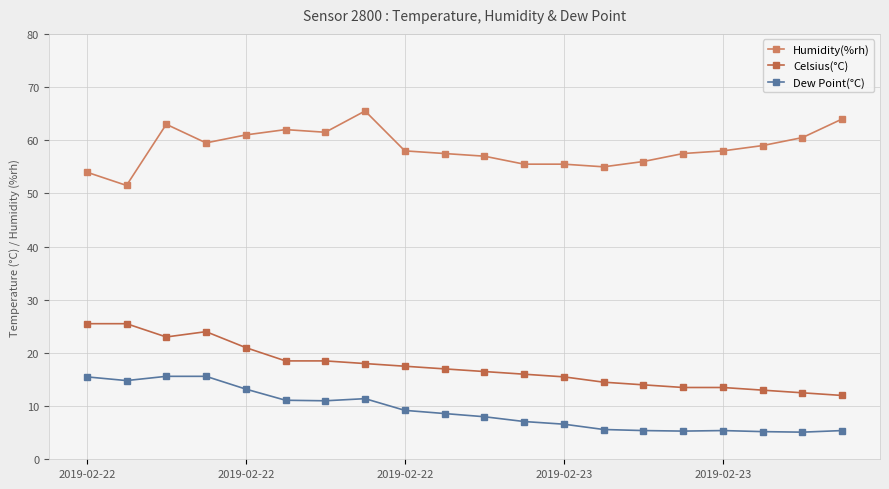

What is the average value of the Humidity(%rh) series?

58.6